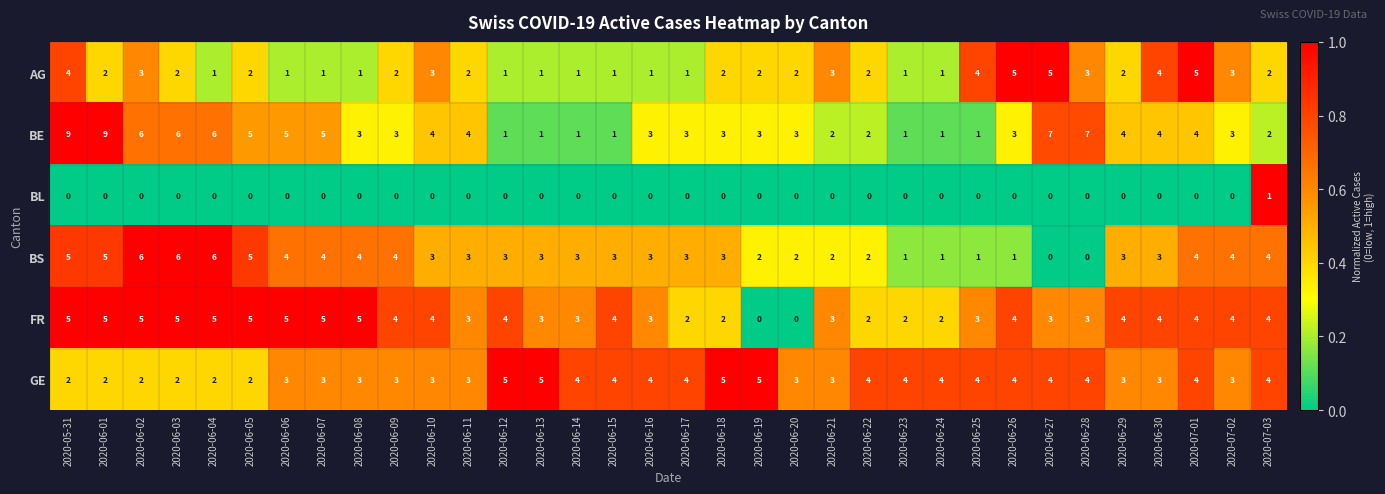

What is the difference between the highest and lowest values at 2020-06-28?

7